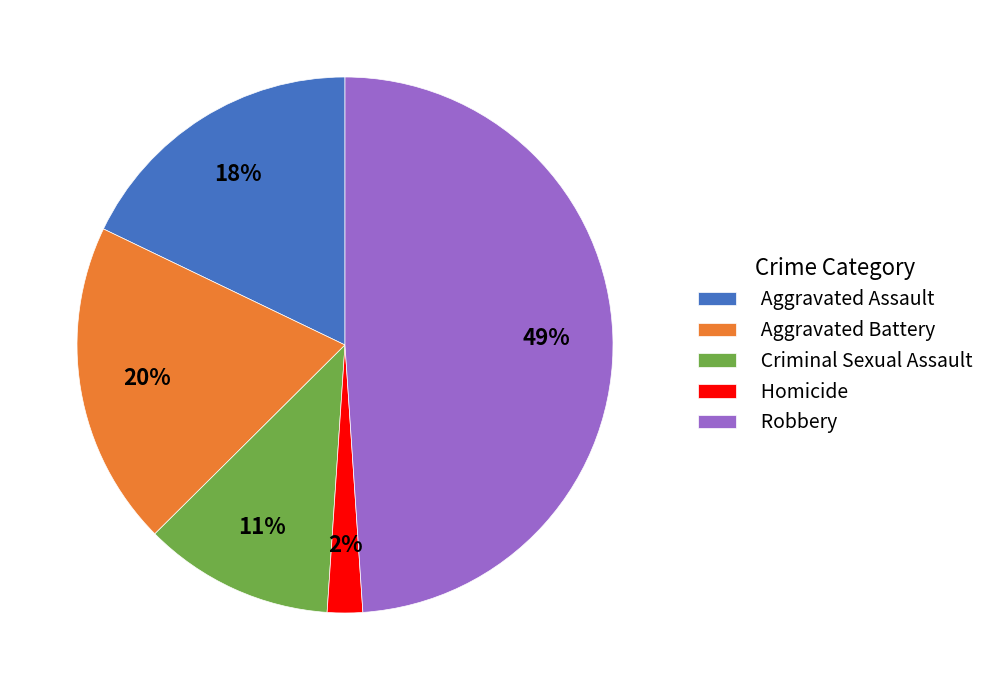

Which slice is the largest?

Robbery